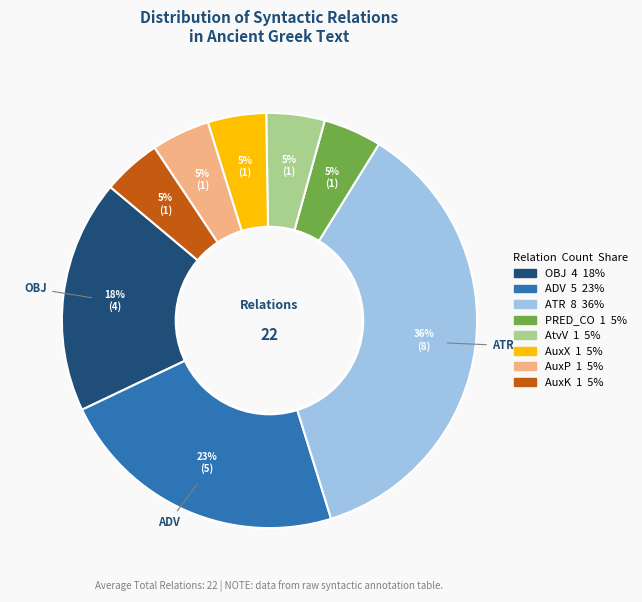

To the nearest percent, what is the average slice percentage?

12%